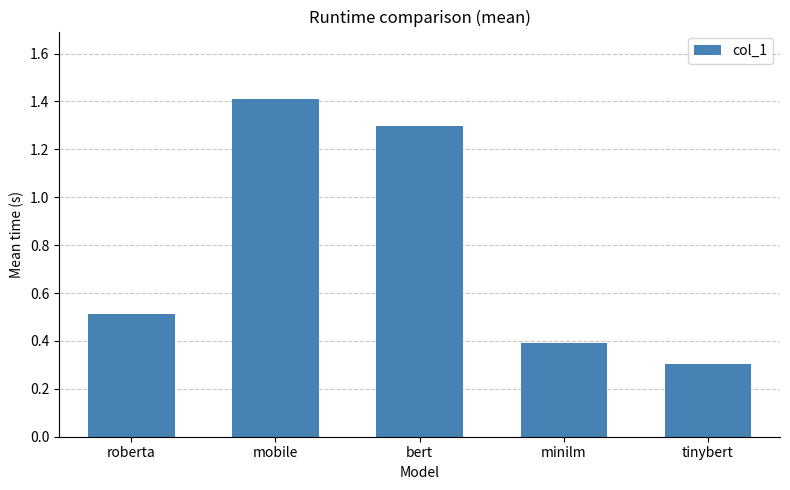

At which category does the chart reach its minimum across all series?

tinybert